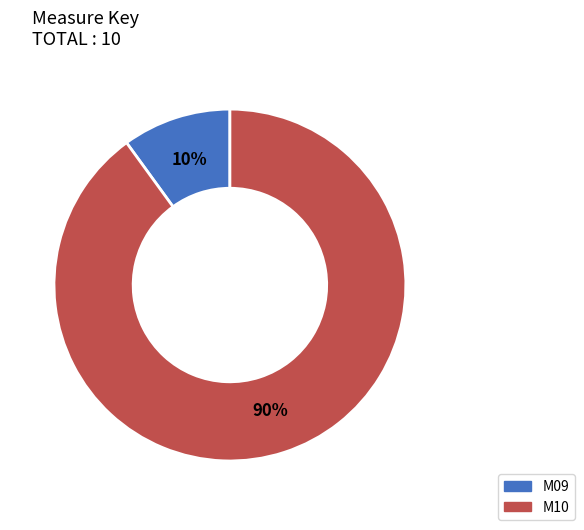

To the nearest percent, what percentage of the pie is M10?

90%